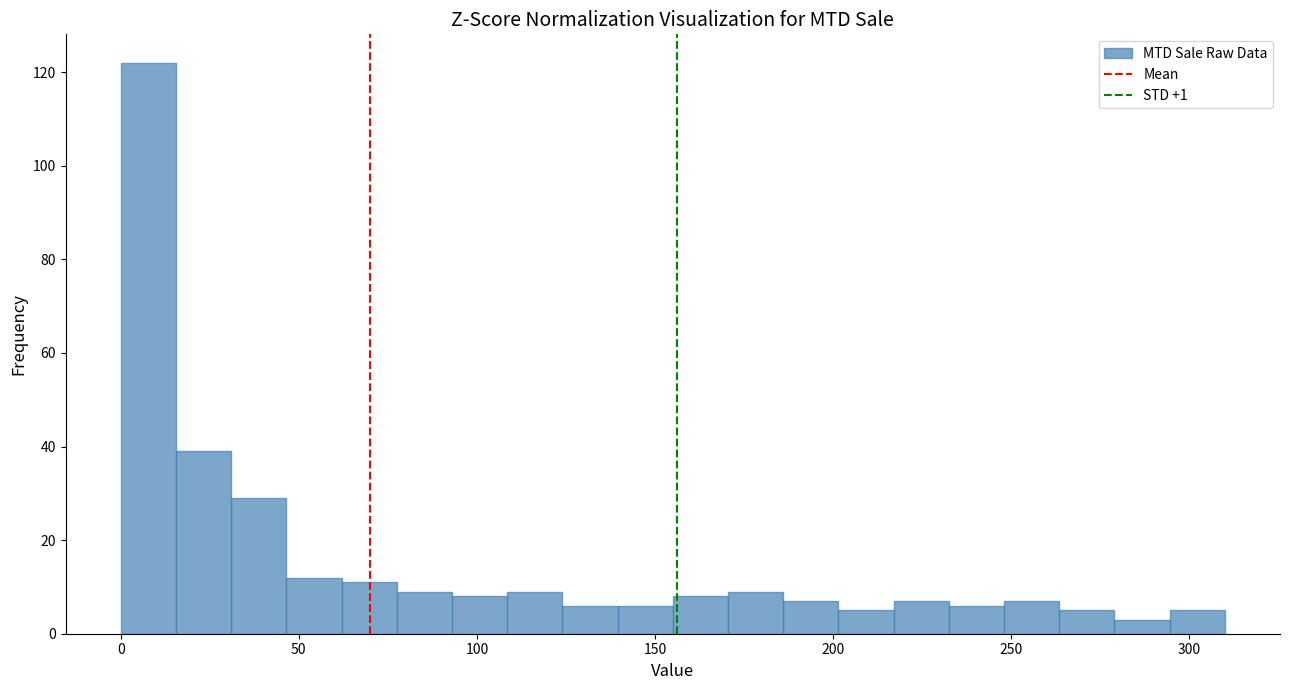

Around what value on the x-axis is the tallest bar? Give the approximate position of its centre, as read against the axis.

10